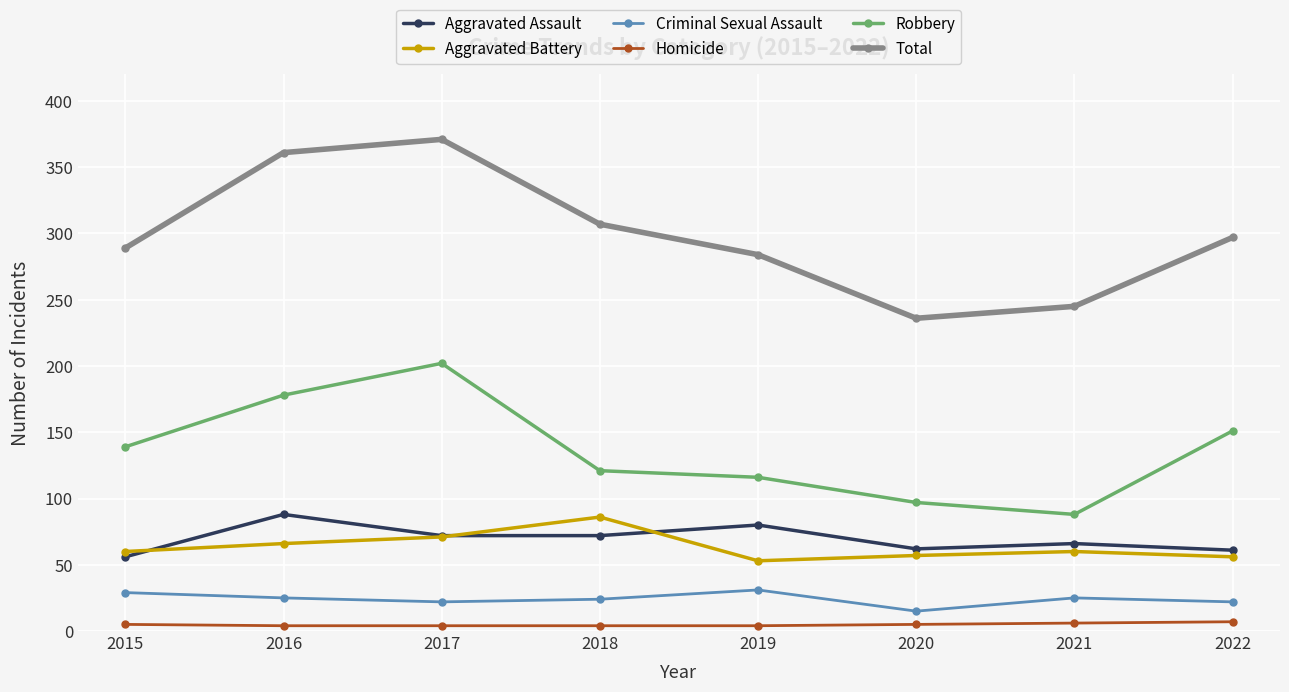

What is the sum of all Criminal Sexual Assault values?

193